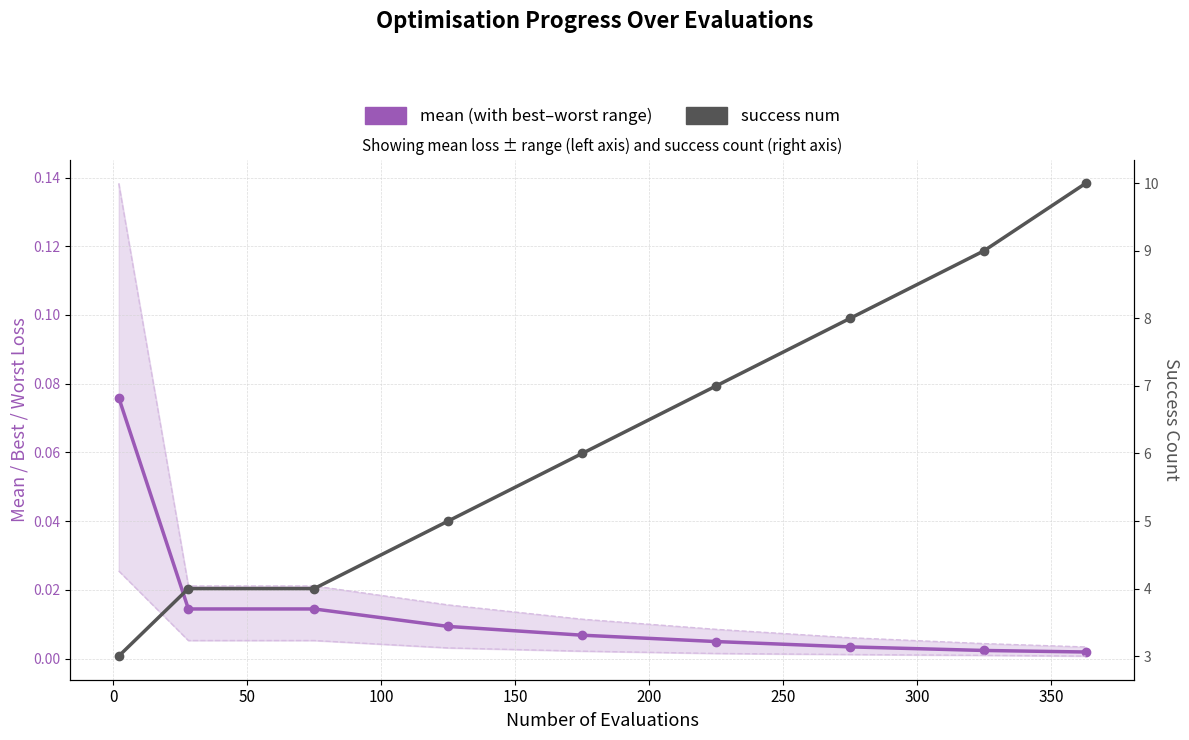

Is it true that mean (with best–worst range) equals 0.0 at 50?

True